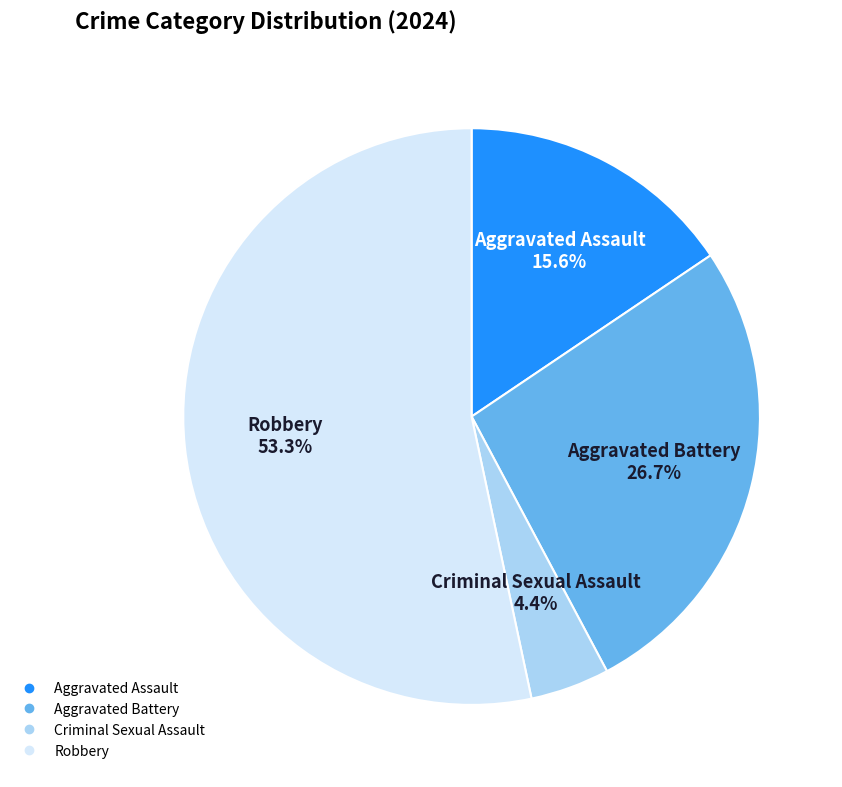

To the nearest percent, what portion does Robbery represent?

53%